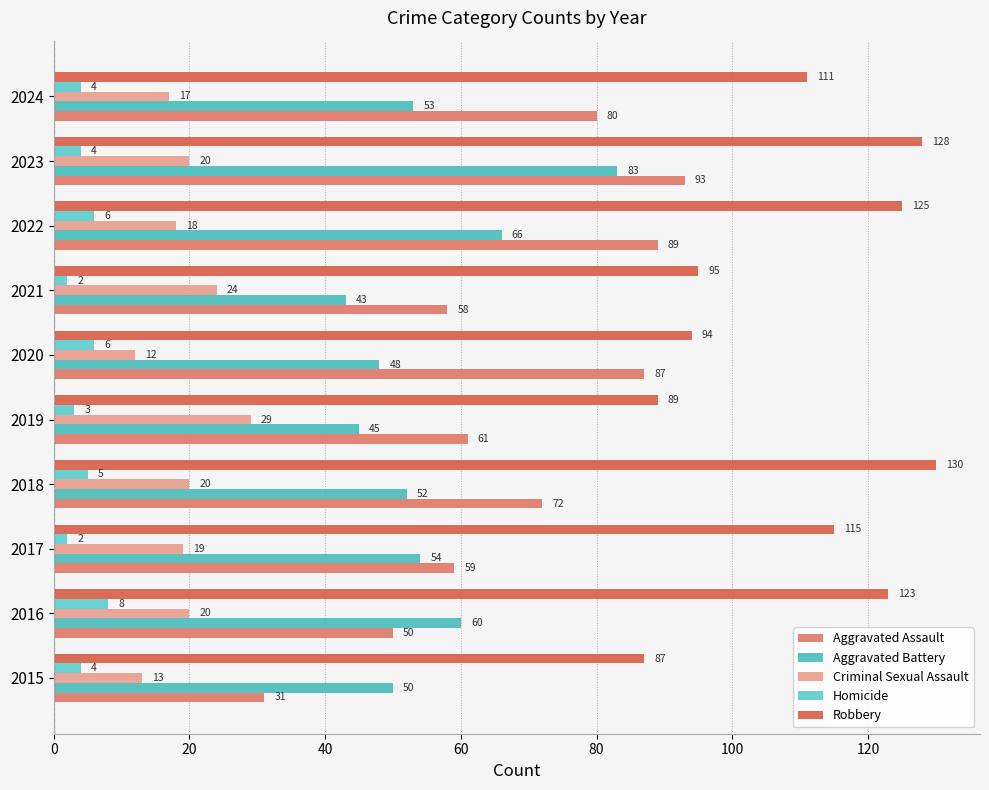

At how many categories does at least one series exceed 5?

10